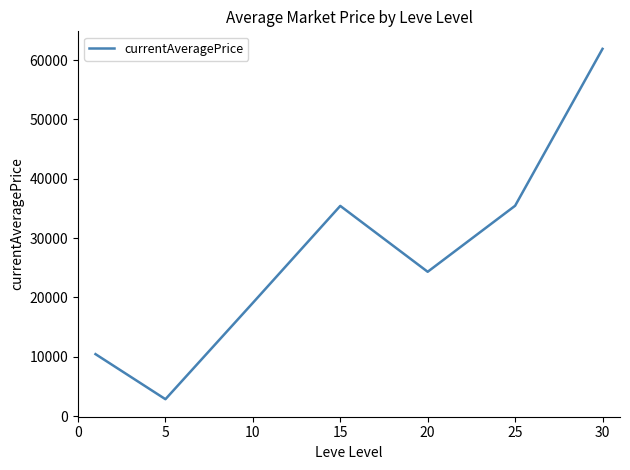

How many series are shown in this chart?

1